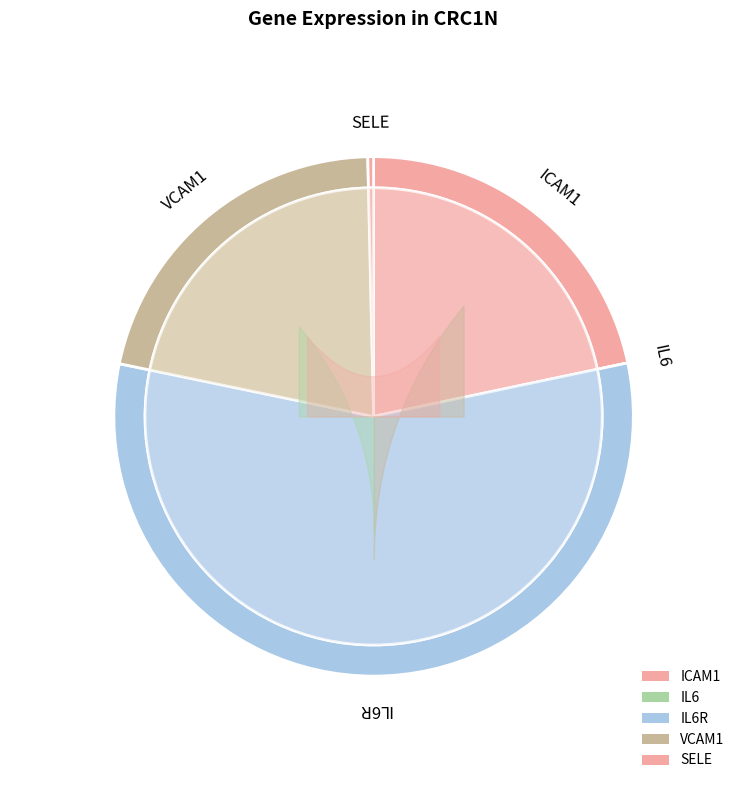

To the nearest percent, what is the difference between the largest and smallest slice percentages?

57%